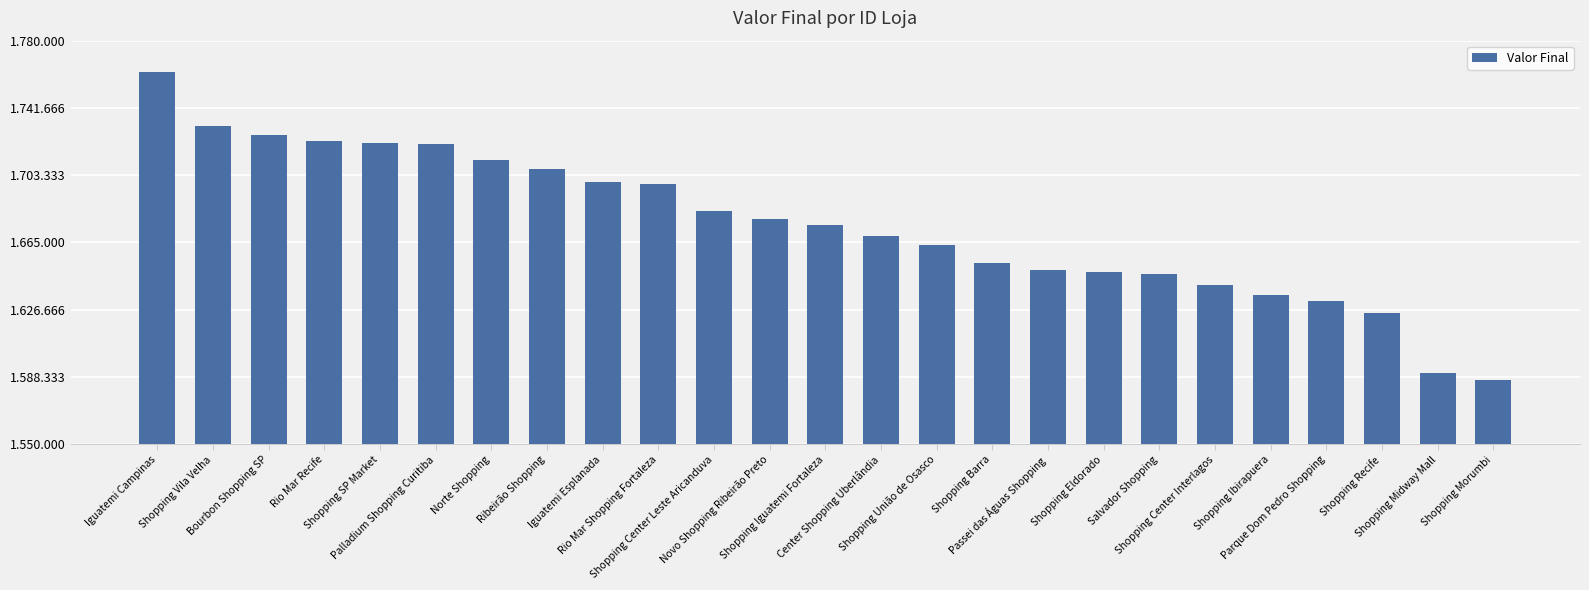

What value does the data have at Shopping Iguatemi Fortaleza?

1674824